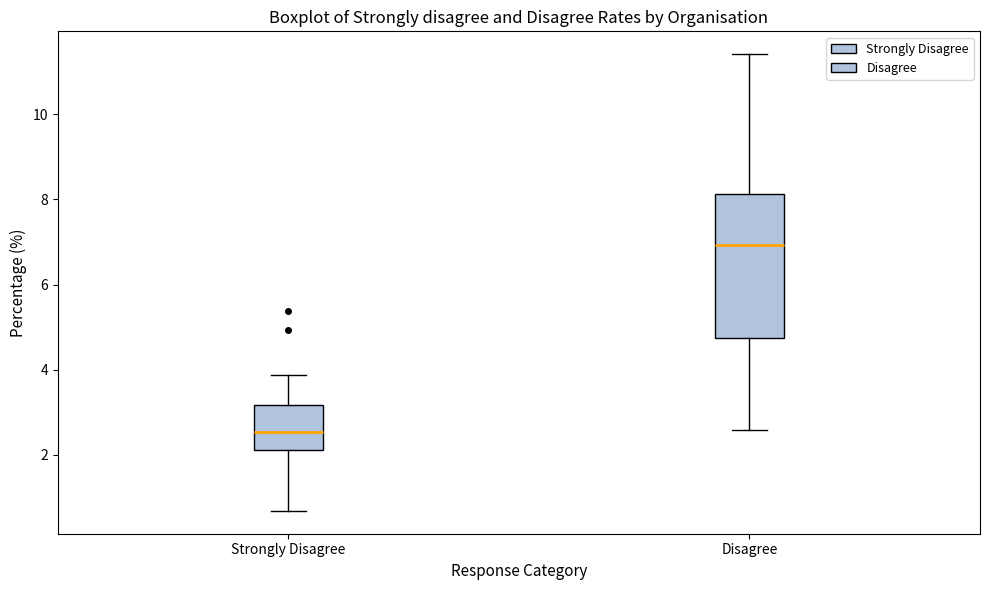

Reading left to right, transcribe this box plot: for each box, give where its median line is, the range the box spans, and where its two whiskers end, as read against the y-axis. The values are not printed on the chart, so give them approximately, as read against the axis.

Strongly Disagree: median 2.6, box 2.2 to 3.2, whiskers 0.6 to 3.8
Disagree: median 7.0, box 4.8 to 8.2, whiskers 2.6 to 11.4